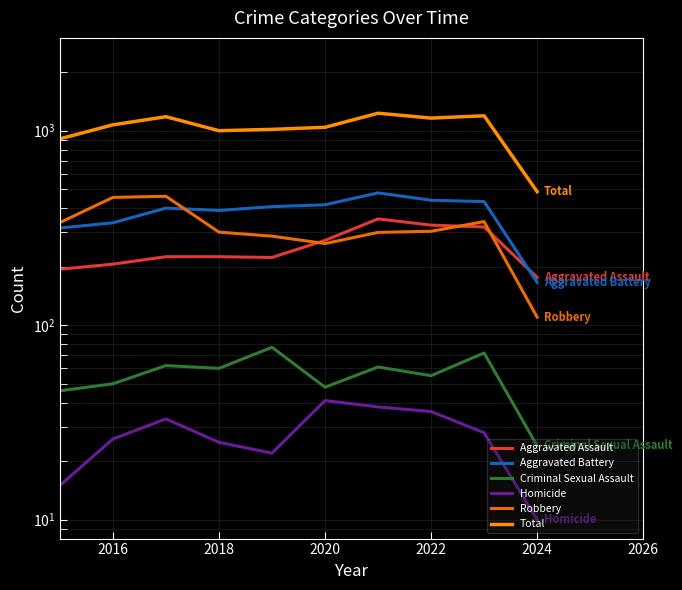

How many categories are shown in the chart?

10